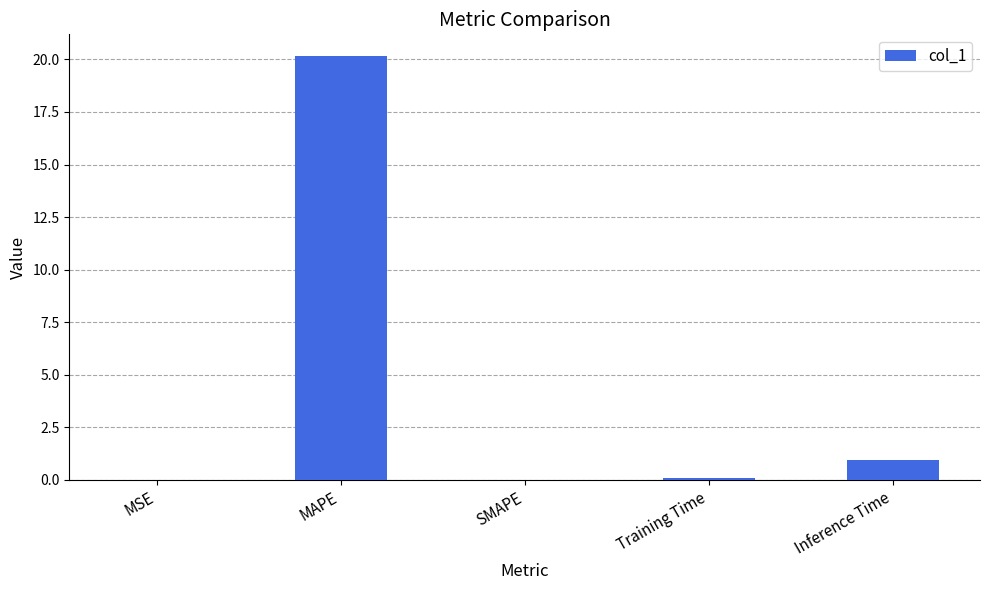

The value at SMAPE is 0.0. True or false?

True